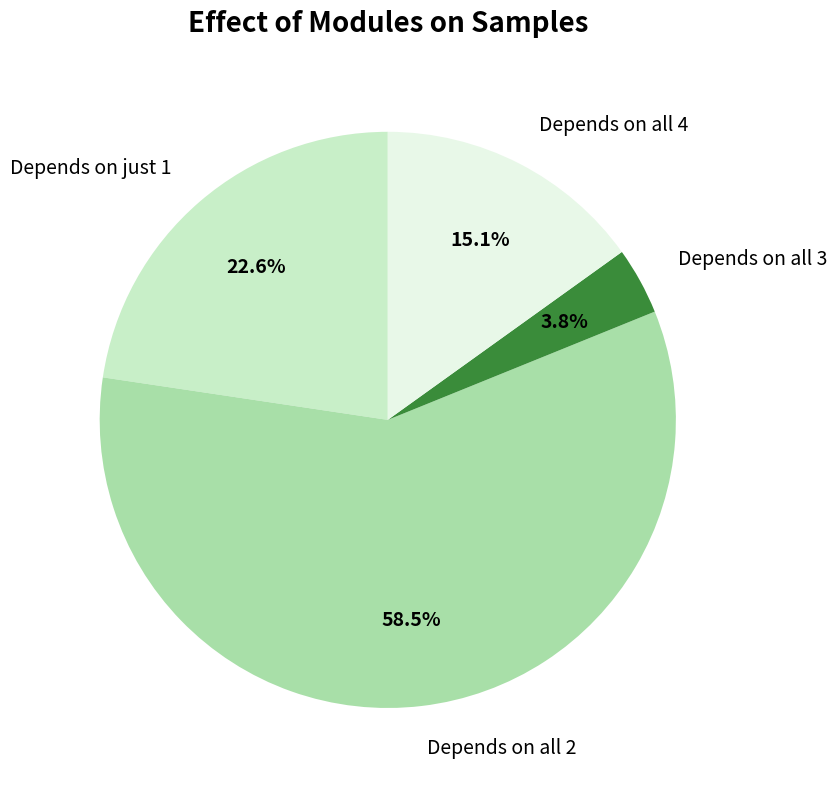

What is the smallest slice in the pie chart?

Depends on all 3